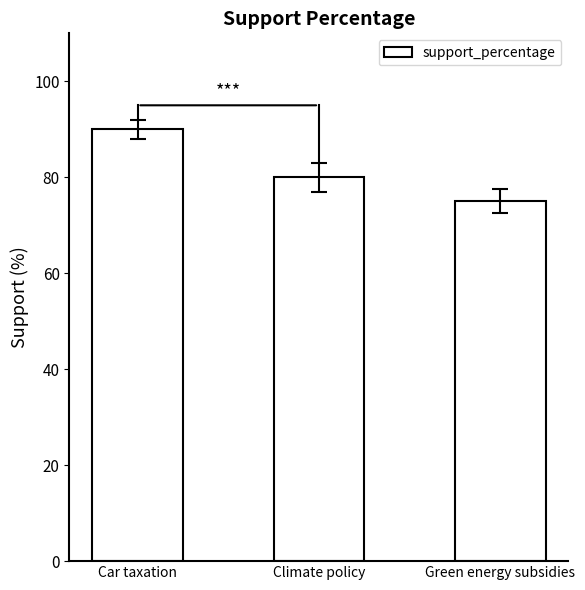

What is the value of the 3rd bar from the left?

75